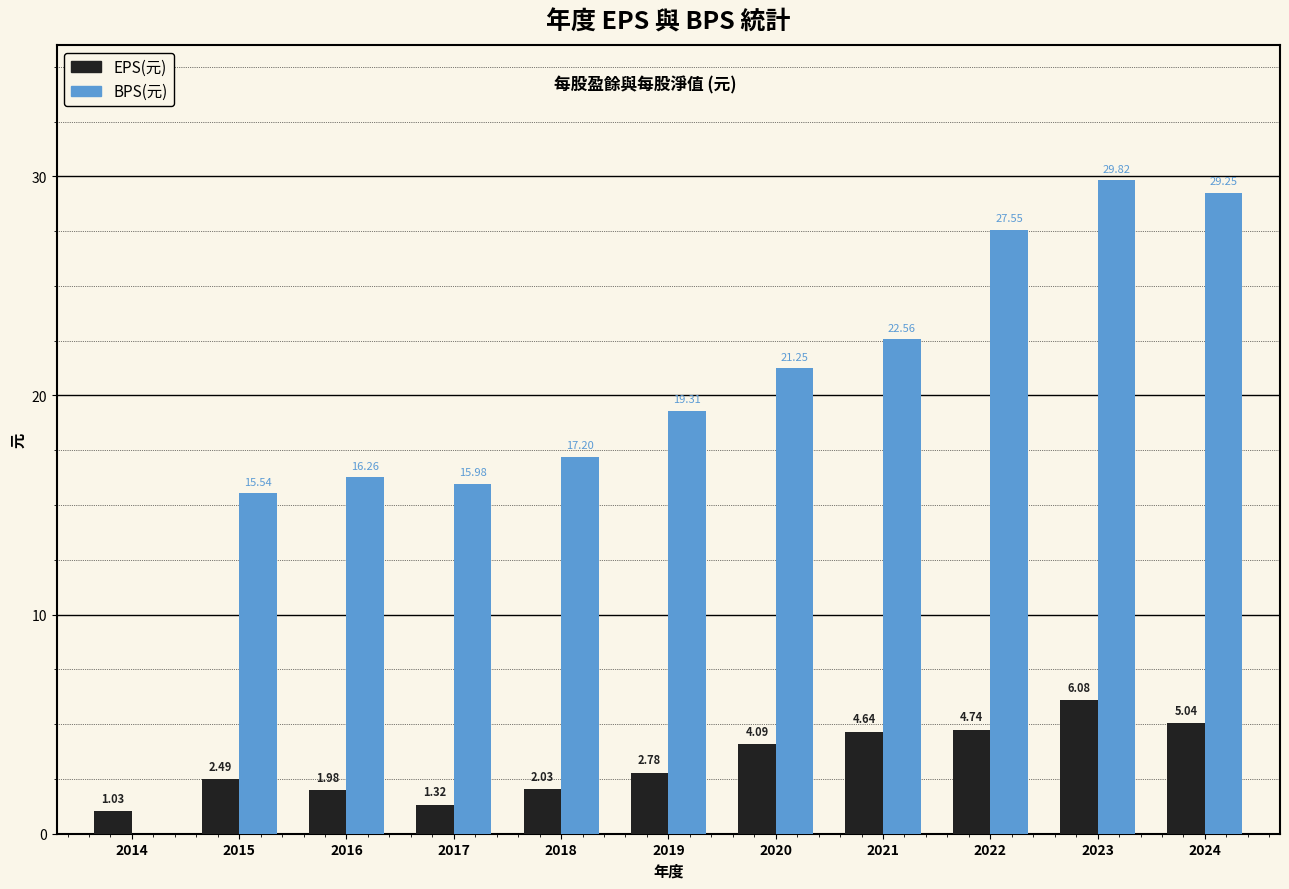

Between 2017 and 2023, which series saw the biggest shift?

BPS(元)